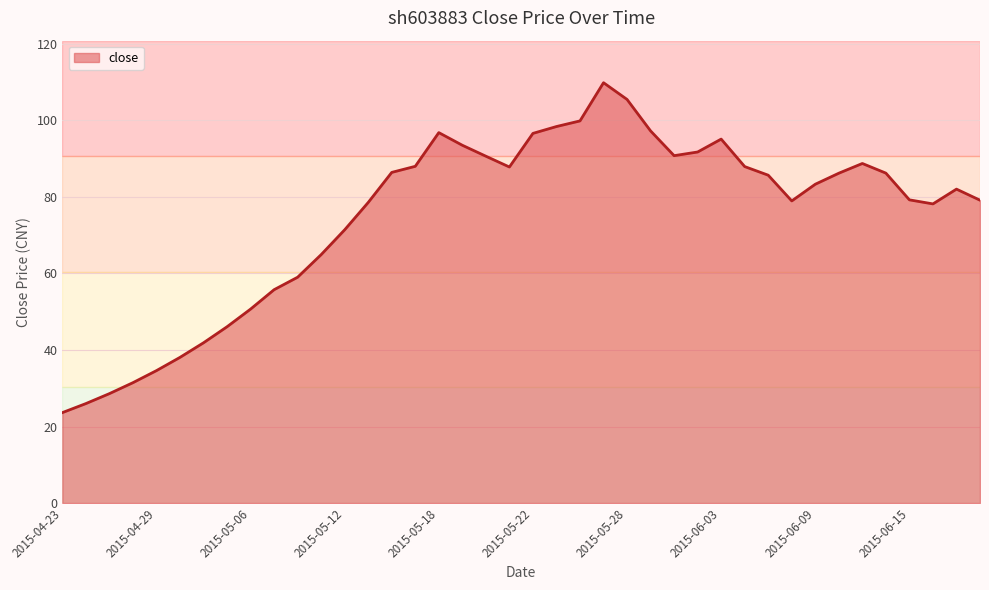

What is the difference between the maximum and minimum values?

86.2